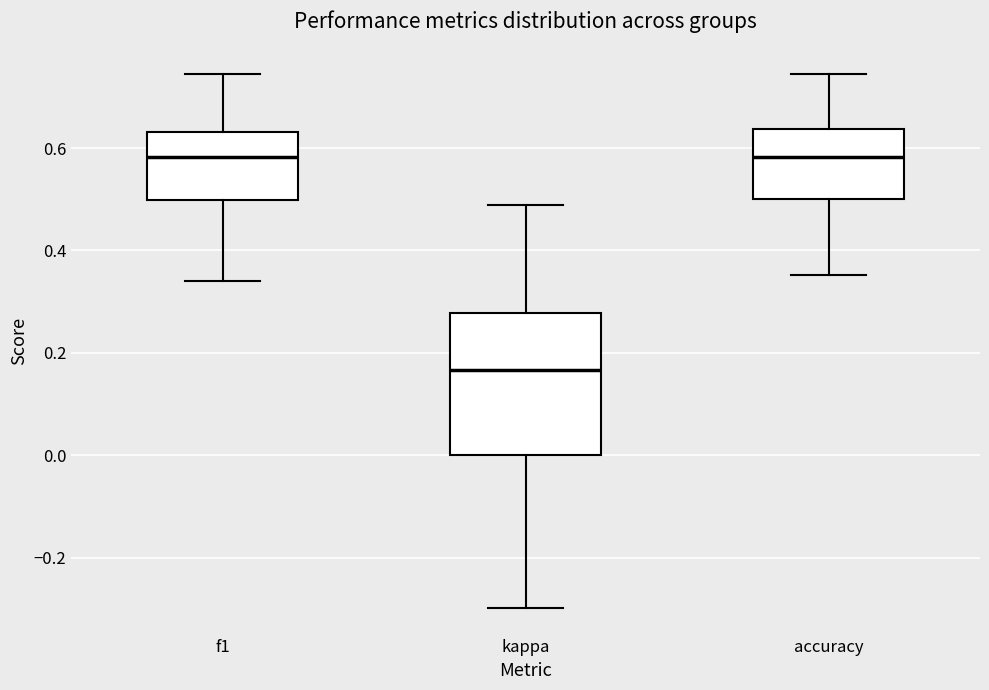

Where does the lower whisker of the box for accuracy end on the y-axis? The values are not printed on the chart, so give them approximately, as read against the axis.

0.36